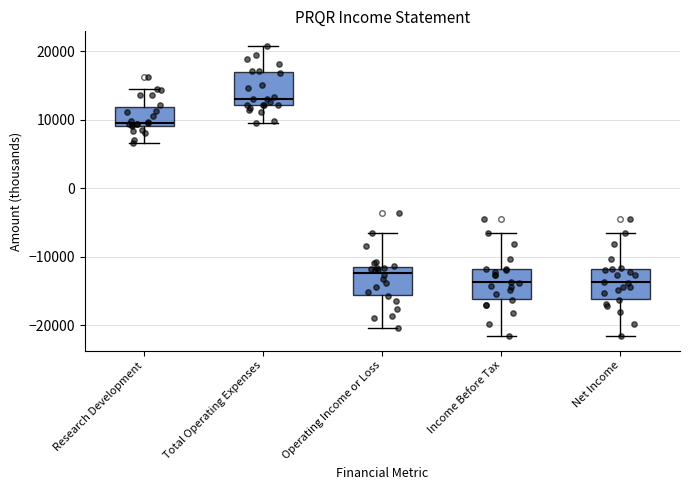

Reading left to right, transcribe this box plot: for each box, give where its median line is, the range the box spans, and where its two whiskers end, as read against the y-axis. The values are not printed on the chart, so give them approximately, as read against the axis.

Research Development: median 10000, box 9000 to 12000, whiskers 7000 to 15000
Total Operating Expenses: median 13000, box 12000 to 17000, whiskers 10000 to 21000
Operating Income or Loss: median -12000, box -16000 to -11000, whiskers -20000 to -6000
Income Before Tax: median -14000, box -16000 to -12000, whiskers -22000 to -7000
Net Income: median -14000, box -16000 to -12000, whiskers -22000 to -7000